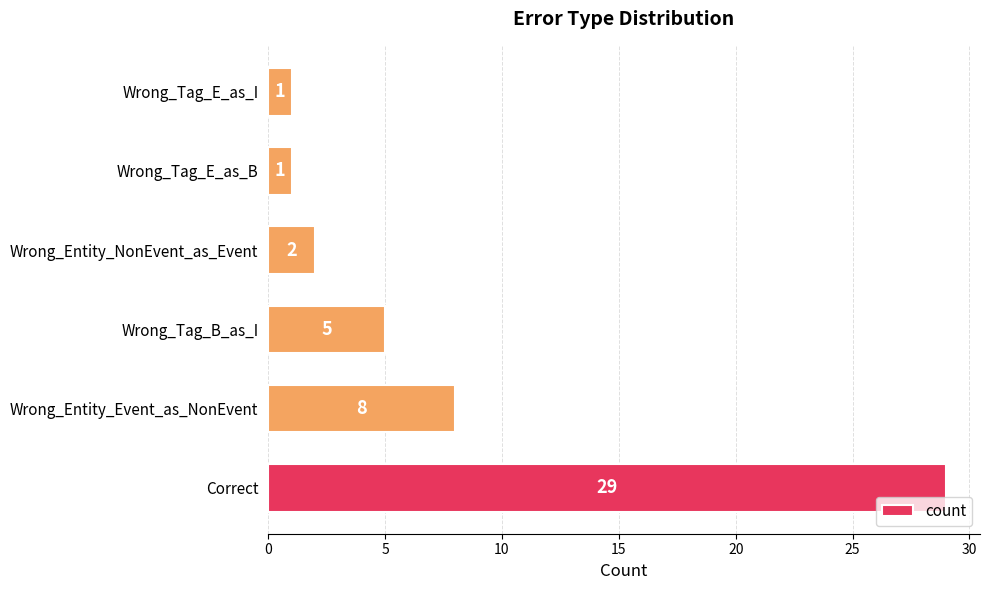

How many data points are less than 5?

3